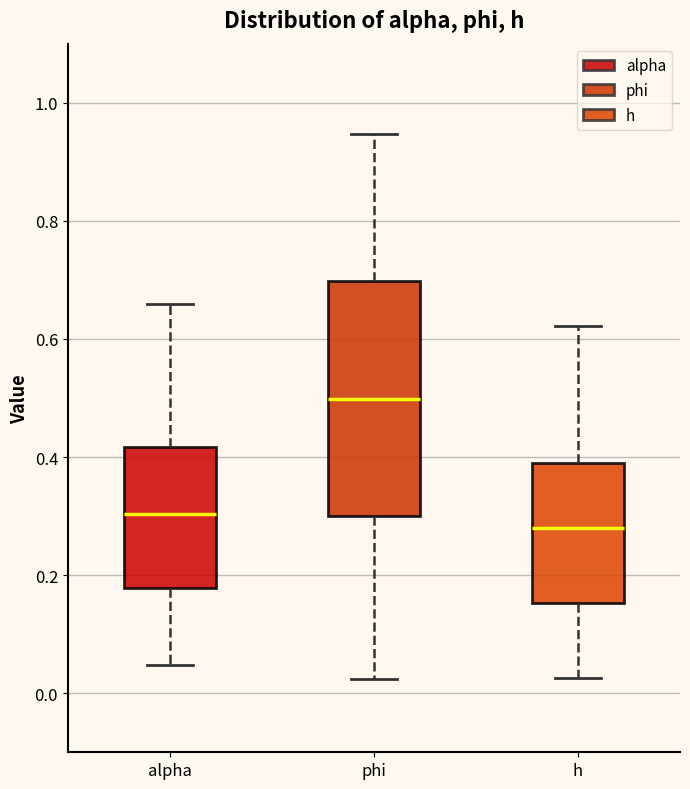

Which box has the highest median line?

phi